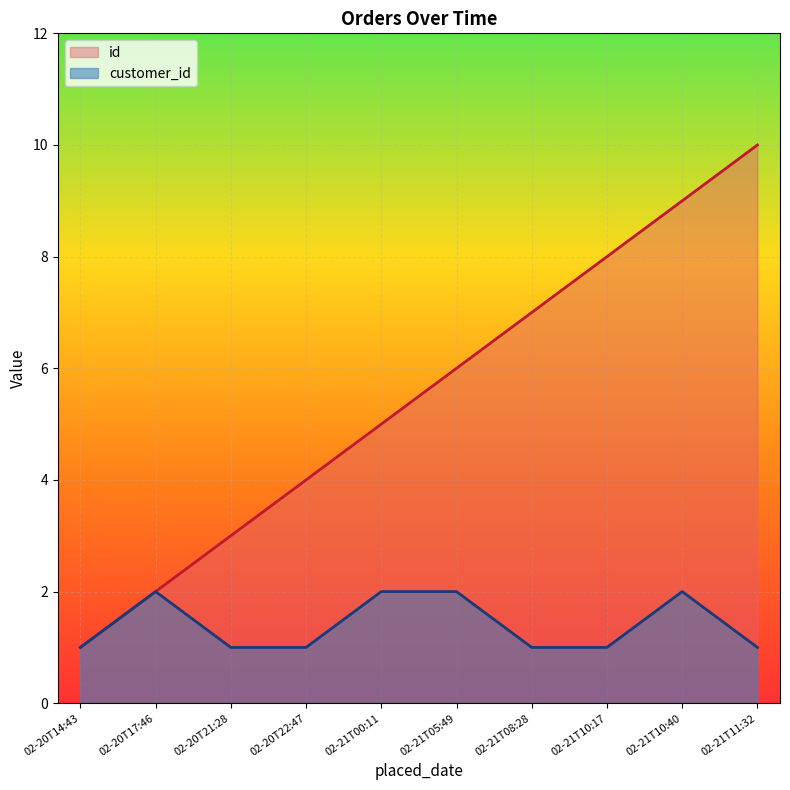

Reading left to right, extract all data points from this chart.

id: 02-20T14:43=1	02-20T17:46=2	02-20T21:28=3	02-20T22:47=4	02-21T00:11=5	02-21T05:49=6	02-21T08:28=7	02-21T10:17=8	02-21T10:40=9	02-21T11:32=10
customer_id: 02-20T14:43=1	02-20T17:46=2	02-20T21:28=1	02-20T22:47=1	02-21T00:11=2	02-21T05:49=2	02-21T08:28=1	02-21T10:17=1	02-21T10:40=2	02-21T11:32=1